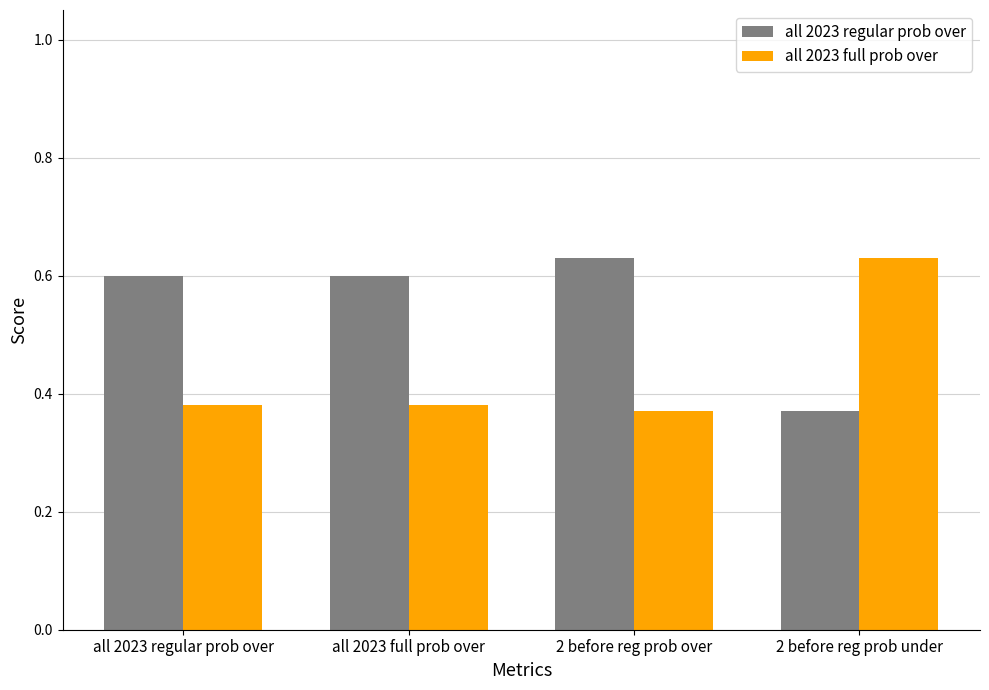

What is the sum of the all 2023 full prob over values at 2 before reg prob over and all 2023 full prob over?

0.8